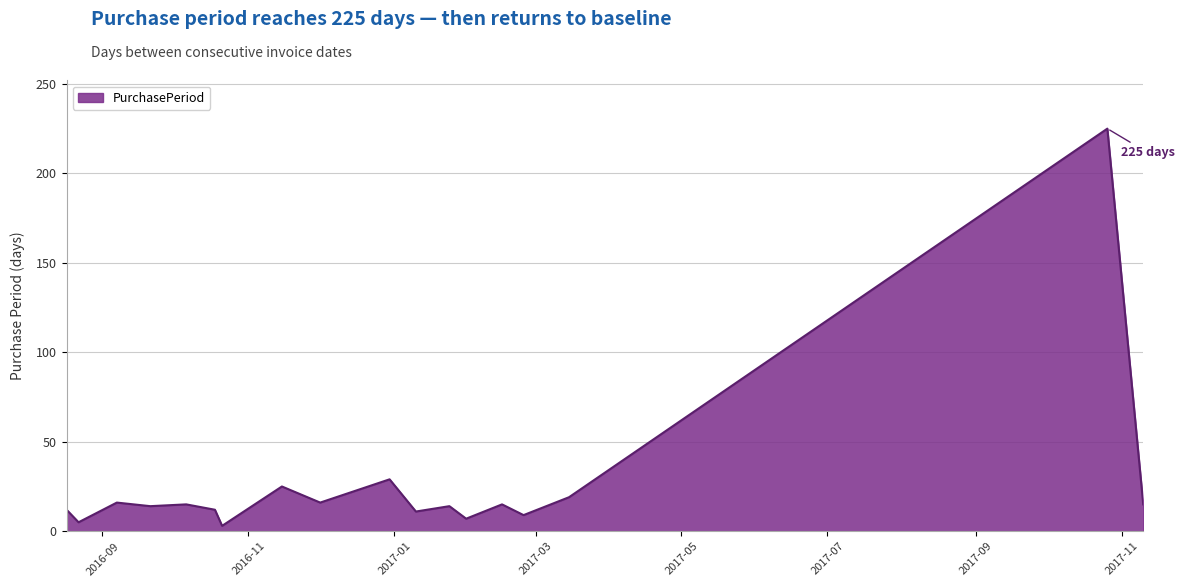

What is the maximum value shown in the chart?

225